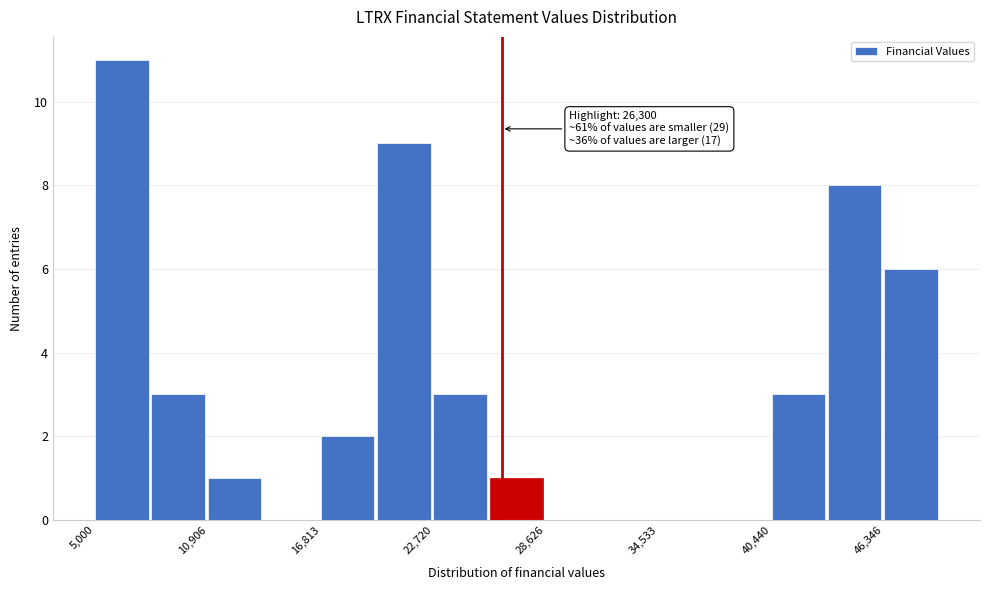

Around what value on the x-axis is the tallest bar? Give the approximate position of its centre, as read against the axis.

6000